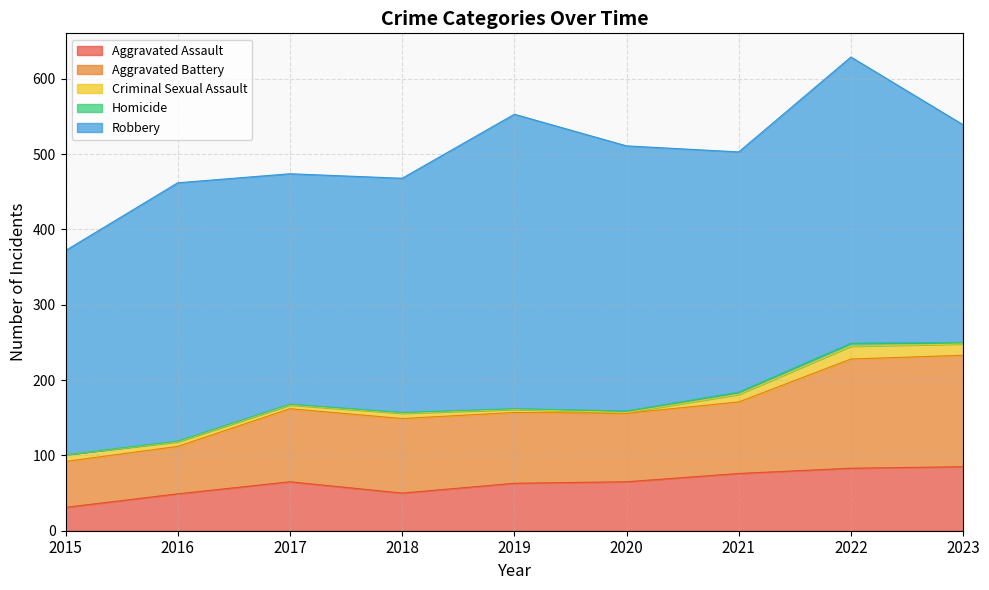

Does the chart have visible grid lines?

Yes